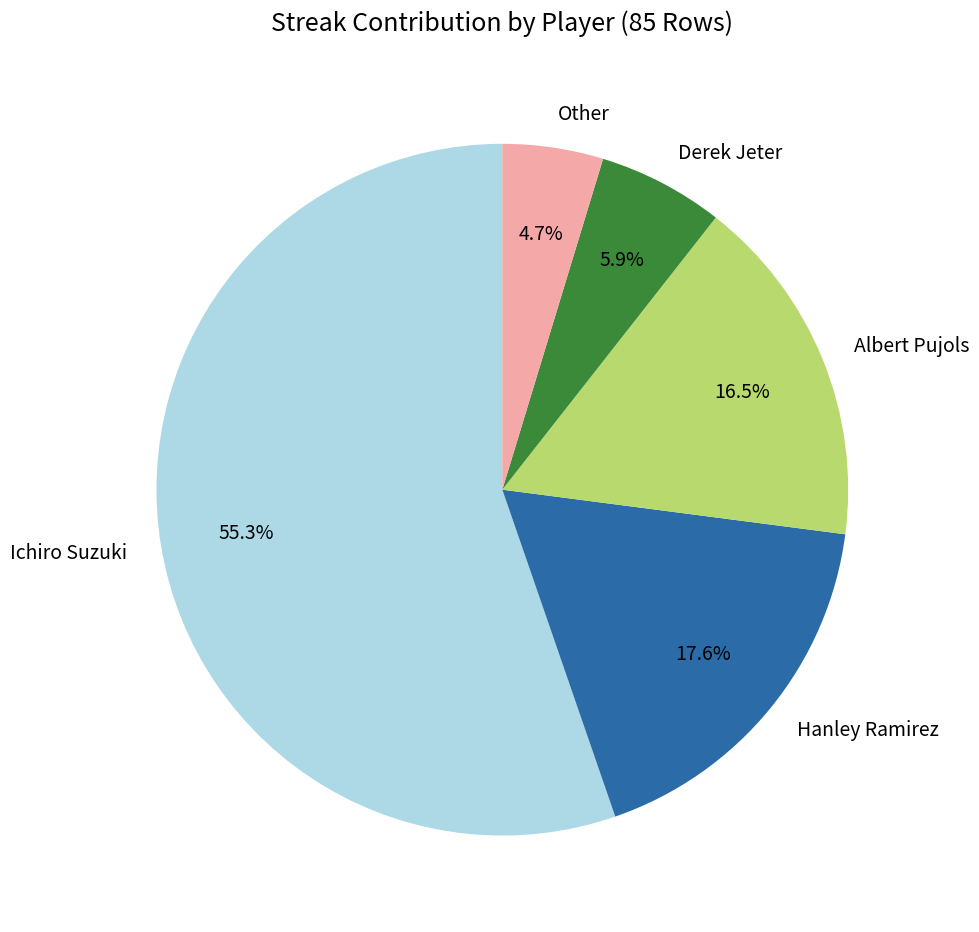

Between Other and Albert Pujols, which is larger?

Albert Pujols